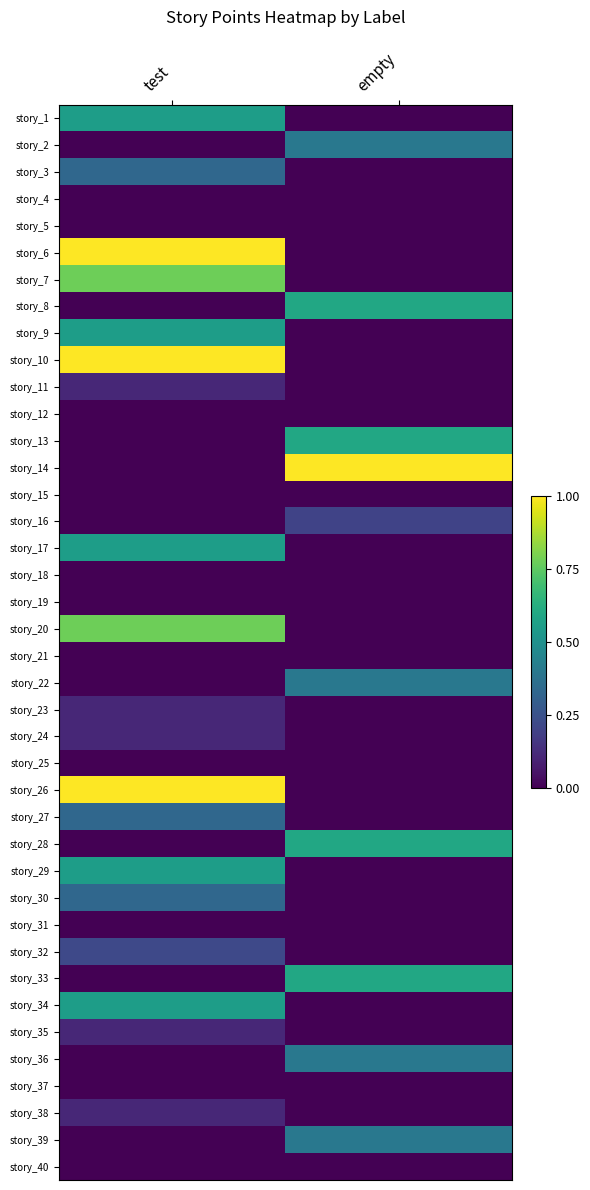

Between test and empty, which is larger?

test